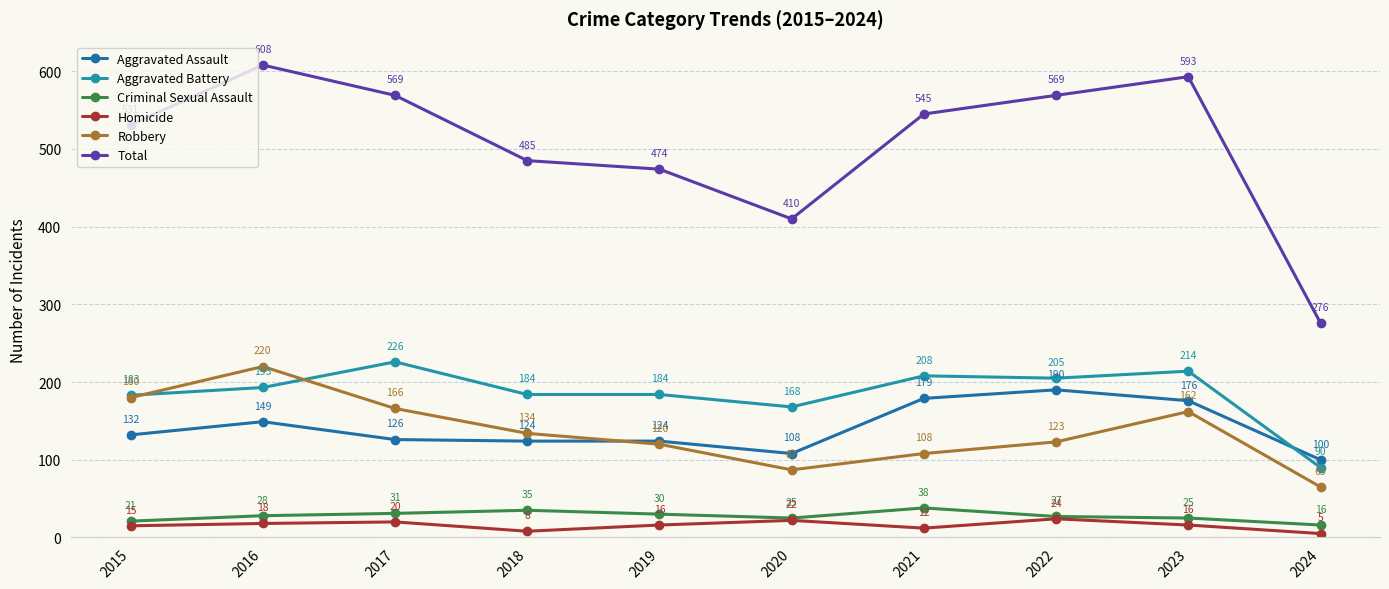

What is the difference between the maximum and minimum values in the Criminal Sexual Assault series?

22